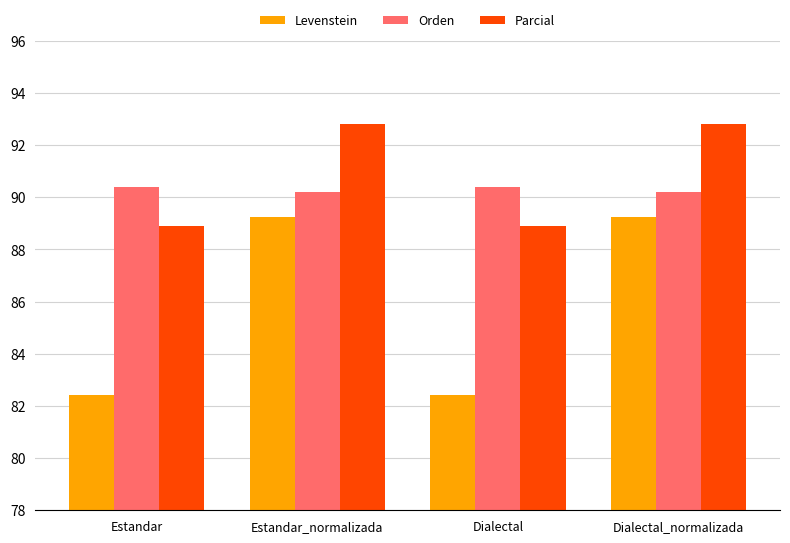

Is it true that Orden equals 157.5 at Dialectal?

False